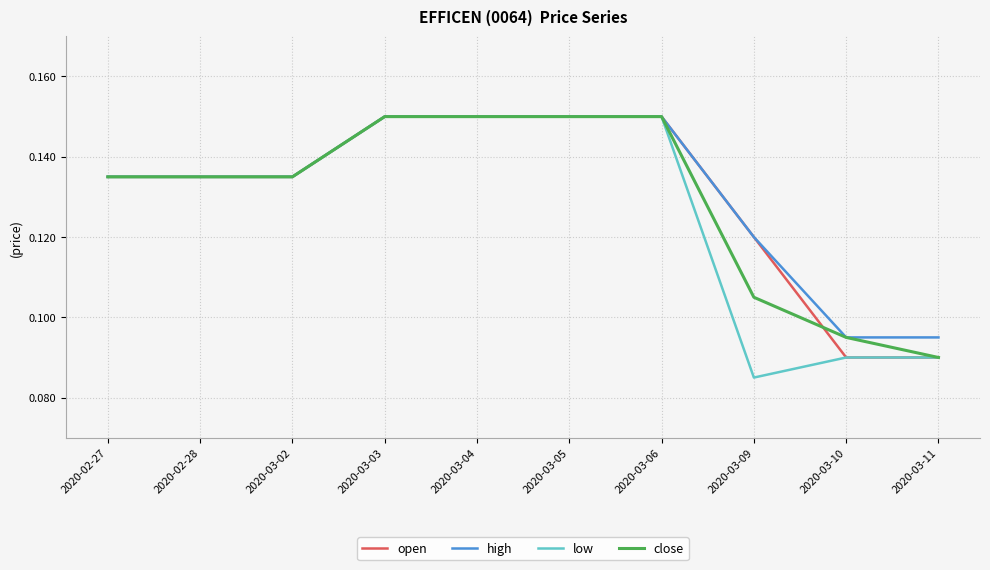

What is the sum of all close values?

1.3